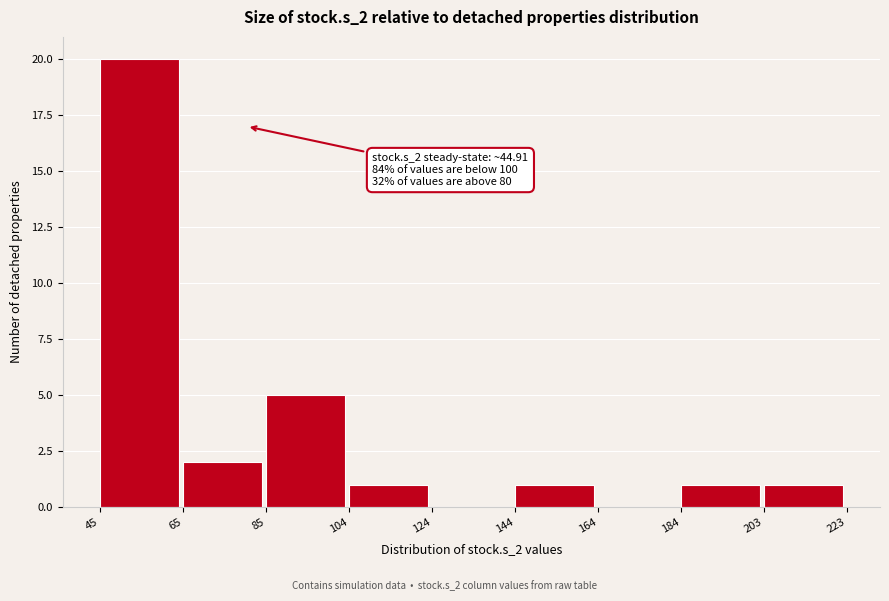

Which range on the x-axis has the tallest bar?

45 to 65